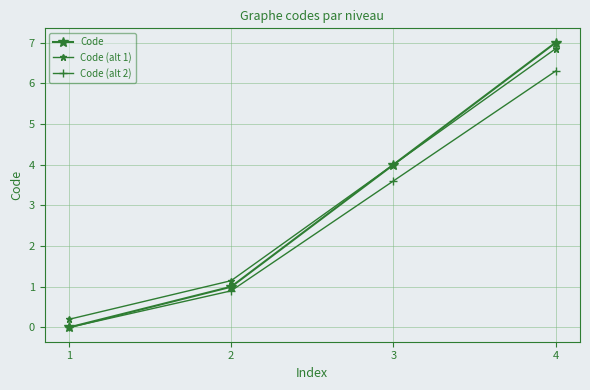

Does the chart have visible grid lines?

Yes